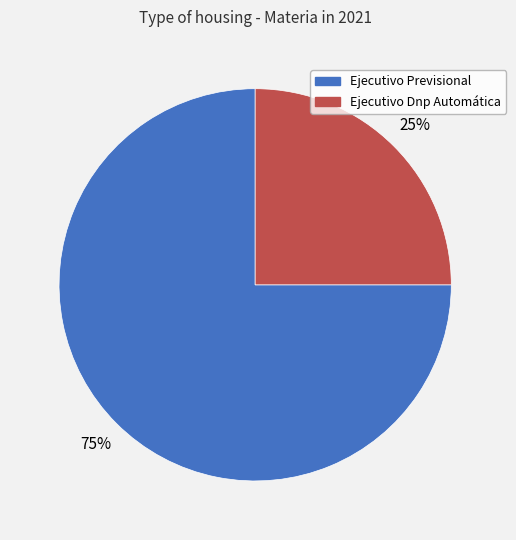

To the nearest percent, what percentage of the pie is Ejecutivo Dnp Automática?

25%